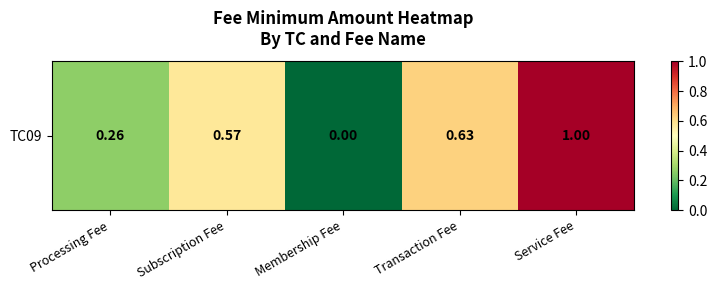

Reading left to right, list all the values displayed in this chart.

Processing Fee=0.3	Subscription Fee=0.6	Membership Fee=0.0	Transaction Fee=0.6	Service Fee=1.0